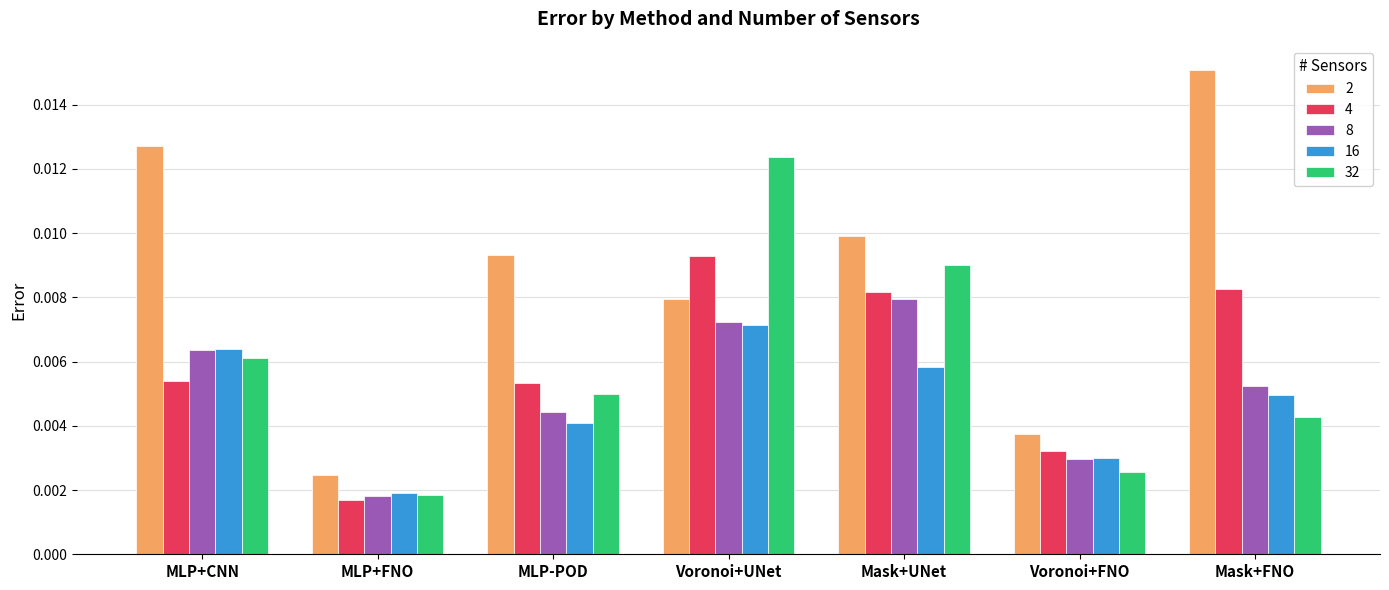

At MLP-POD, list the series in order from largest to smallest.

2, 4, 32, 8, 16